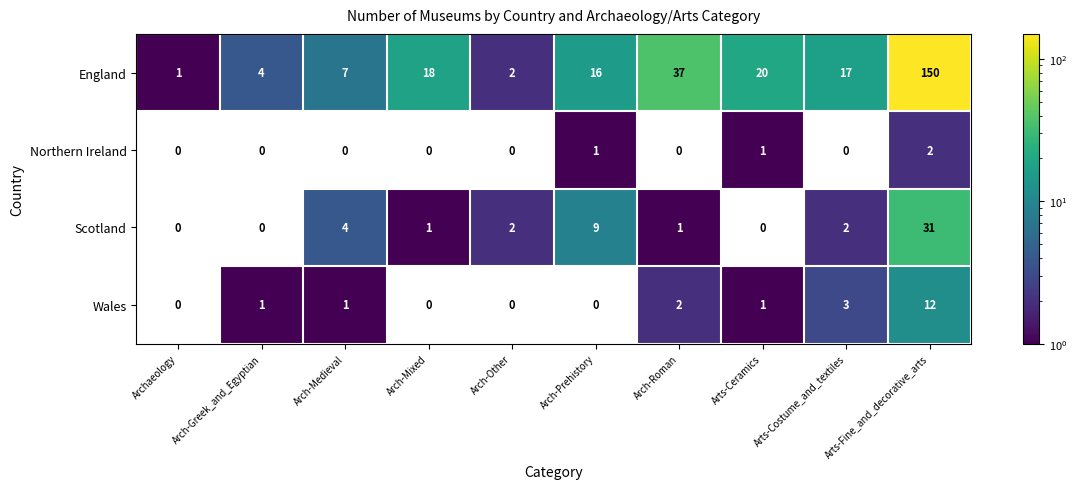

At which category is the sum across all series the highest?

Arts-Fine_and_decorative_arts